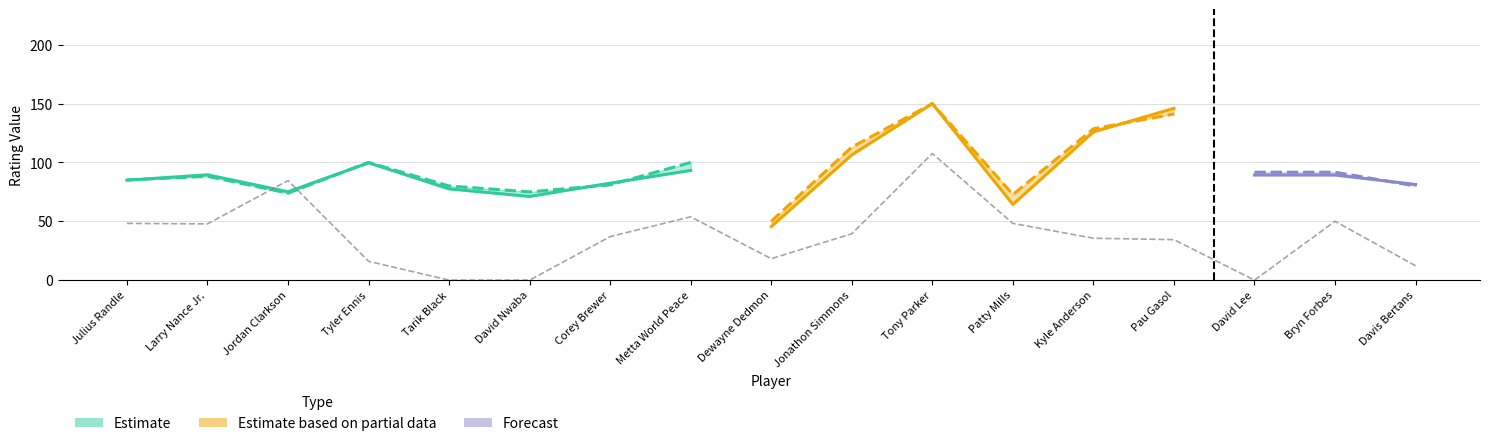

What is the label of the 9th point from the right?

Dewayne Dedmon